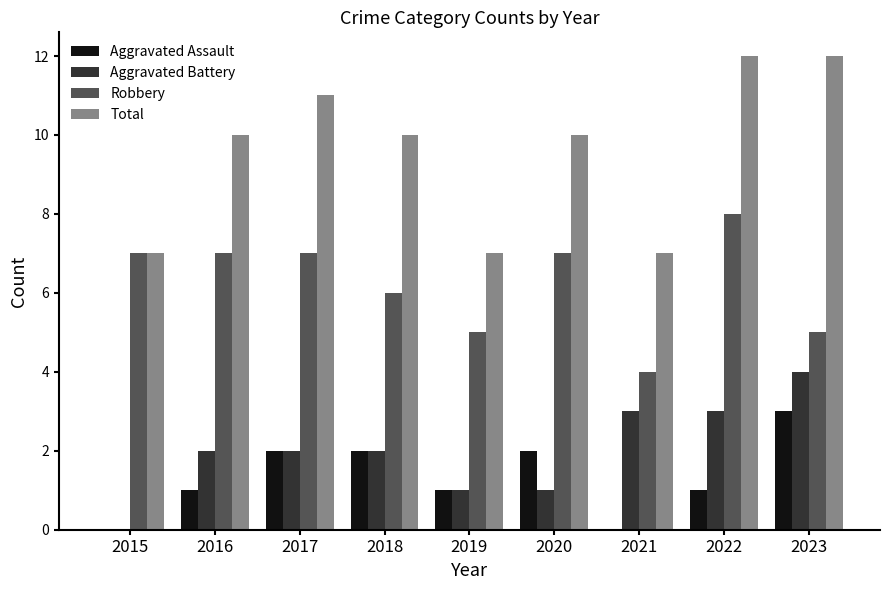

What is the greatest value displayed?

12